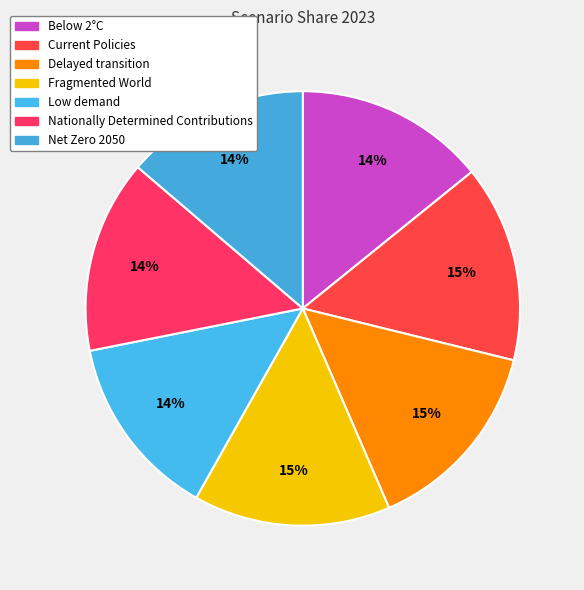

How many segments does this pie chart have?

7